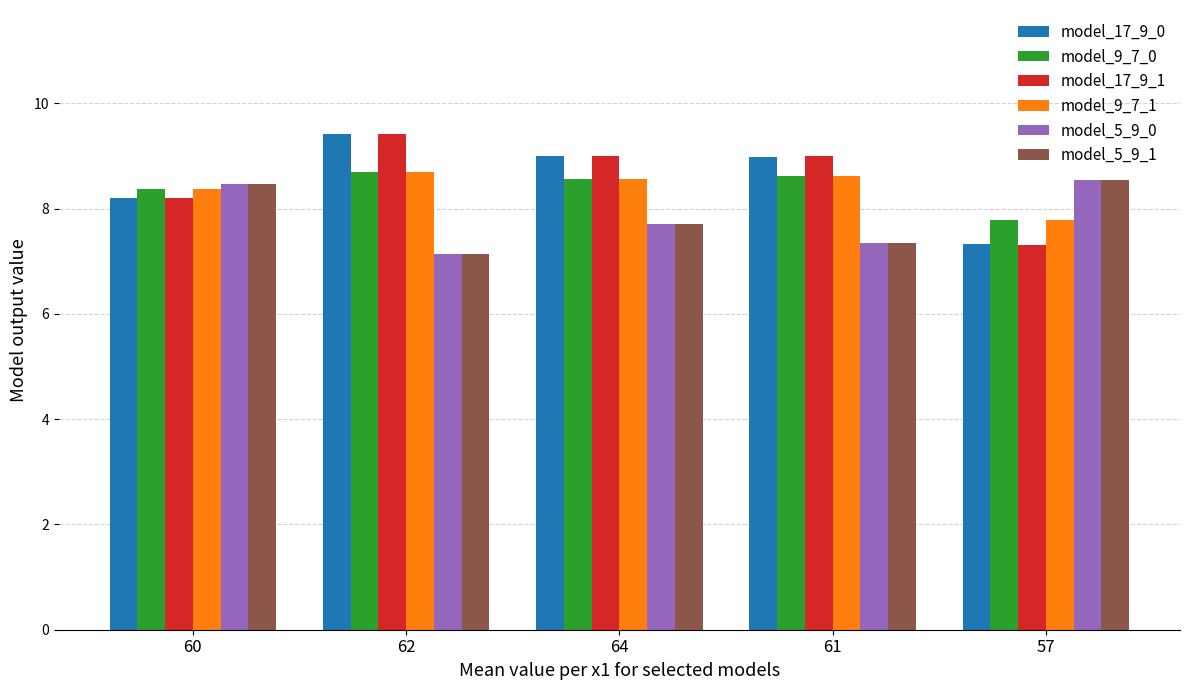

What is the value of the model_5_9_1 bar at the 2nd from the left?

7.1